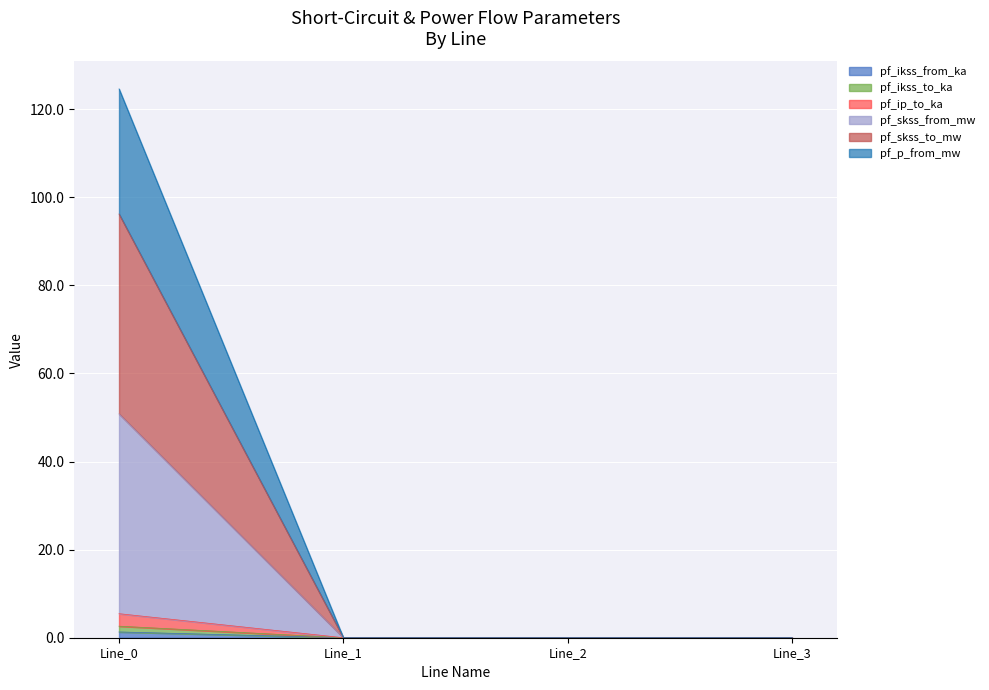

Rank the series at Line_3 from lowest to highest value.

pf_ikss_from_ka, pf_ikss_to_ka, pf_ip_to_ka, pf_skss_from_mw, pf_skss_to_mw, pf_p_from_mw